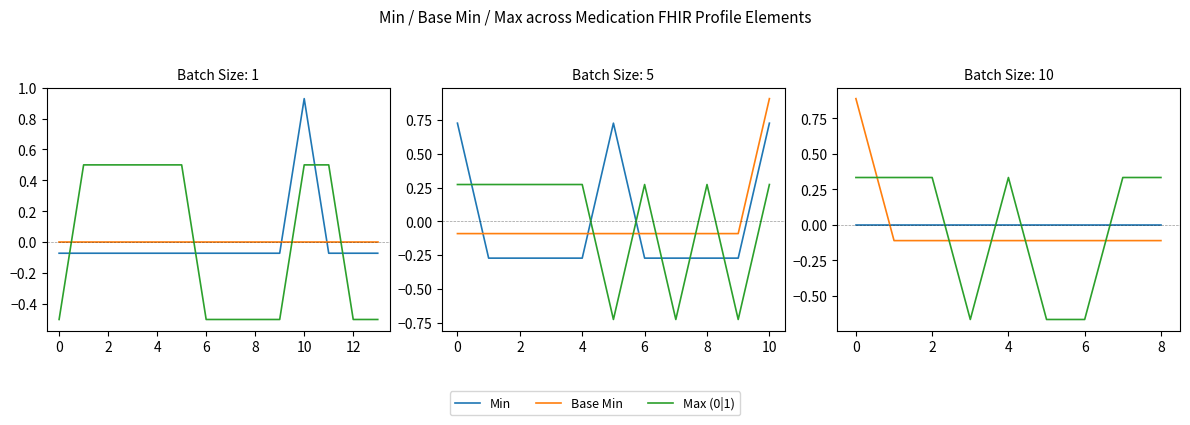

How many intersections are there between Max (0|1) and Base Min?

5